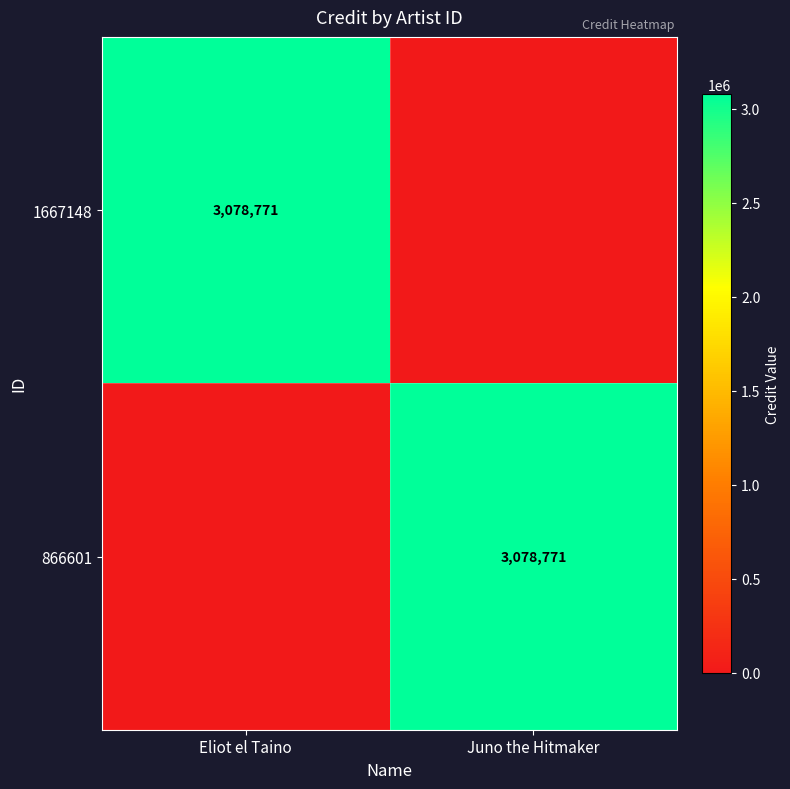

Is the value of 1667148 at Juno the Hitmaker greater than the value of 866601 at Juno the Hitmaker?

No